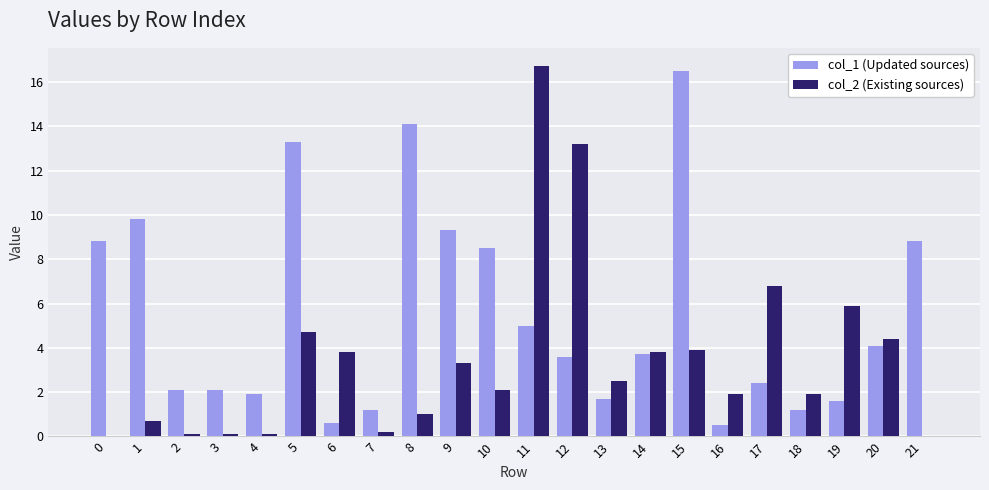

What is the difference between the col_1 (Updated sources) values at 11 and 9?

4.3